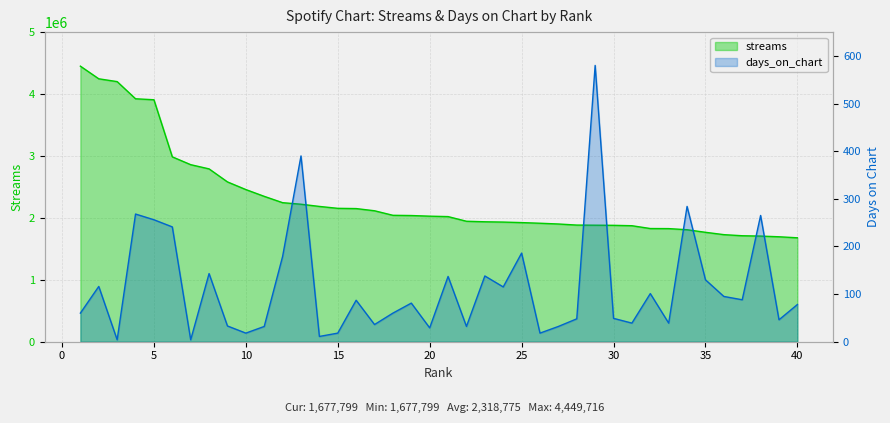

List the labels in order of streams value, smallest first.

40, 39, 38, 37, 36, 35, 34, 33, 32, 31, 30, 29, 28, 27, 26, 25, 24, 23, 22, 21, 20, 19, 18, 17, 16, 15, 14, 13, 12, 11, 10, 9, 8, 7, 6, 5, 4, 3, 2, 1